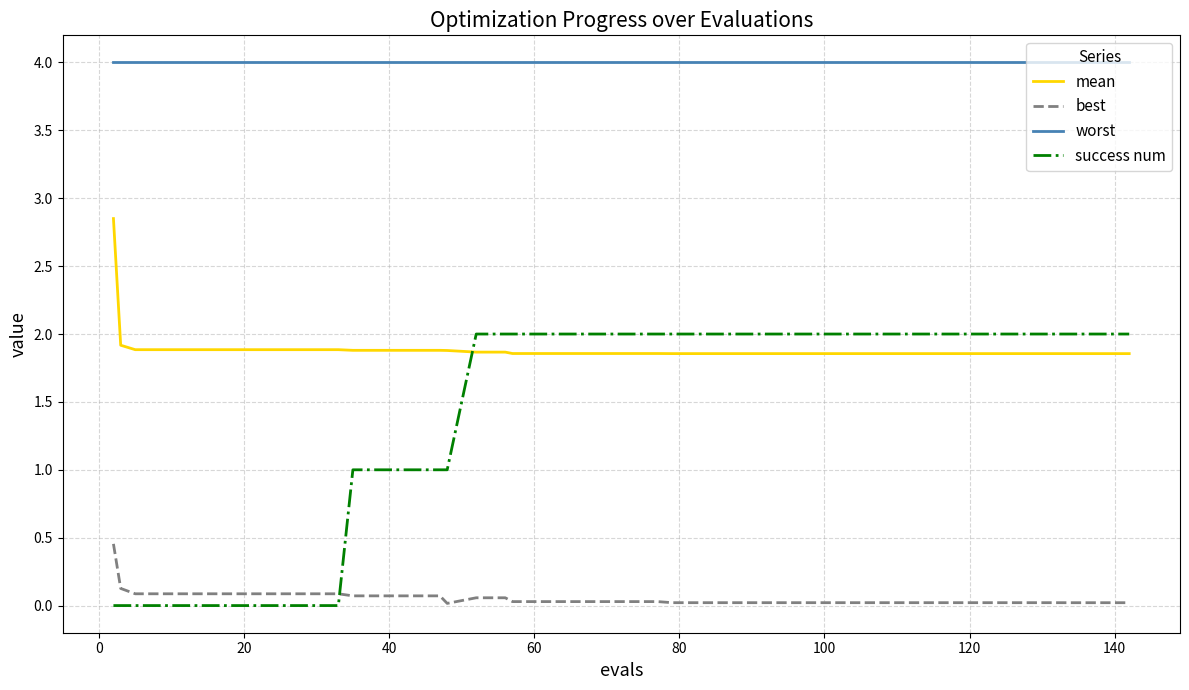

Which series has the largest total across all categories?

worst